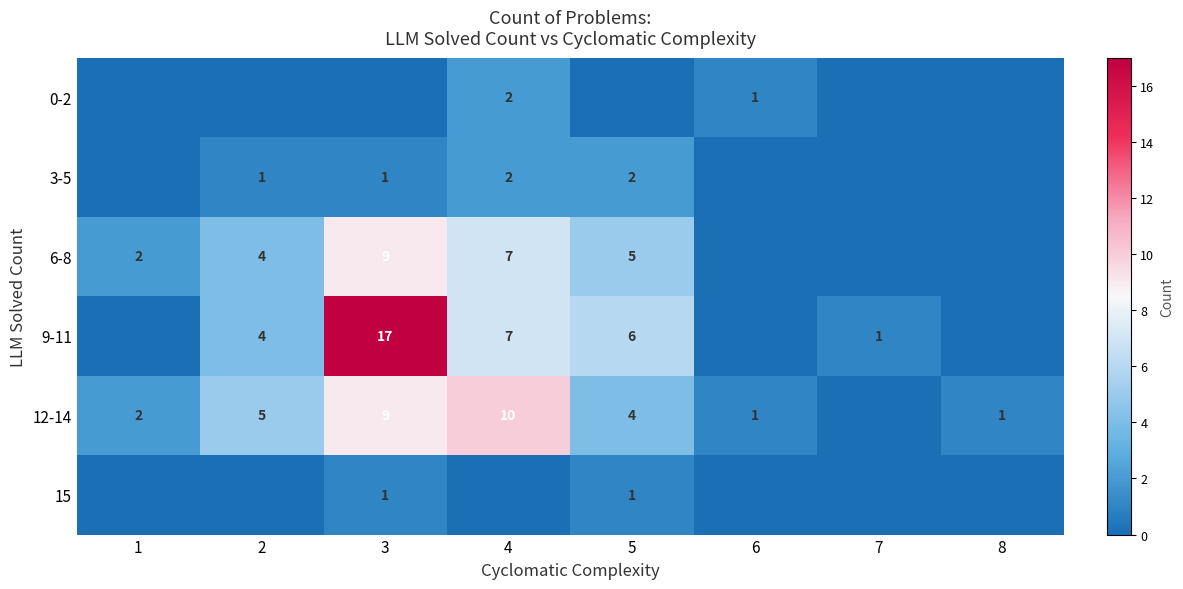

Is it true that 6-8 equals 9 at 3?

True